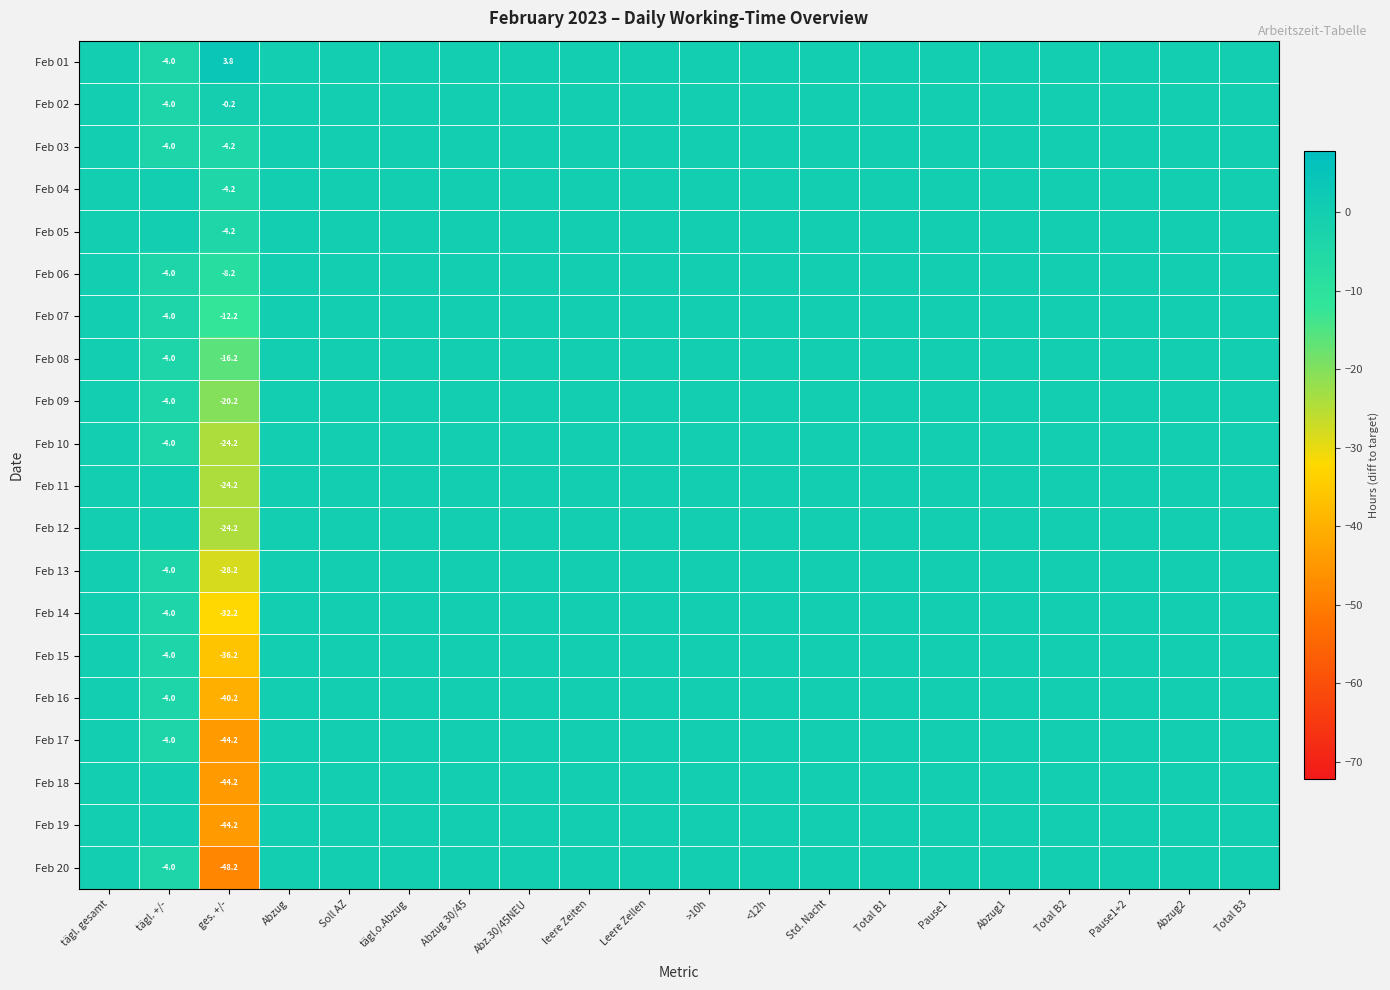

True or false: Feb 20 has a value of -4.0 at tägl. +/-.

True